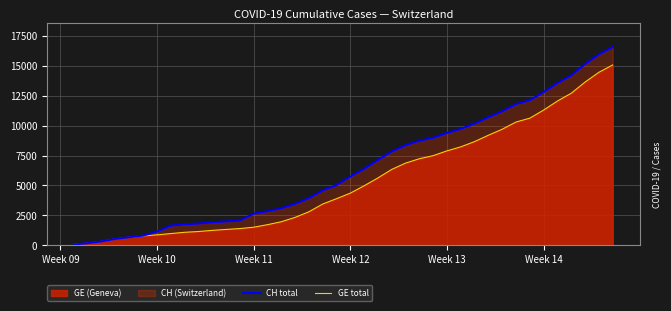

What is the highest value of the GE total series?

15077